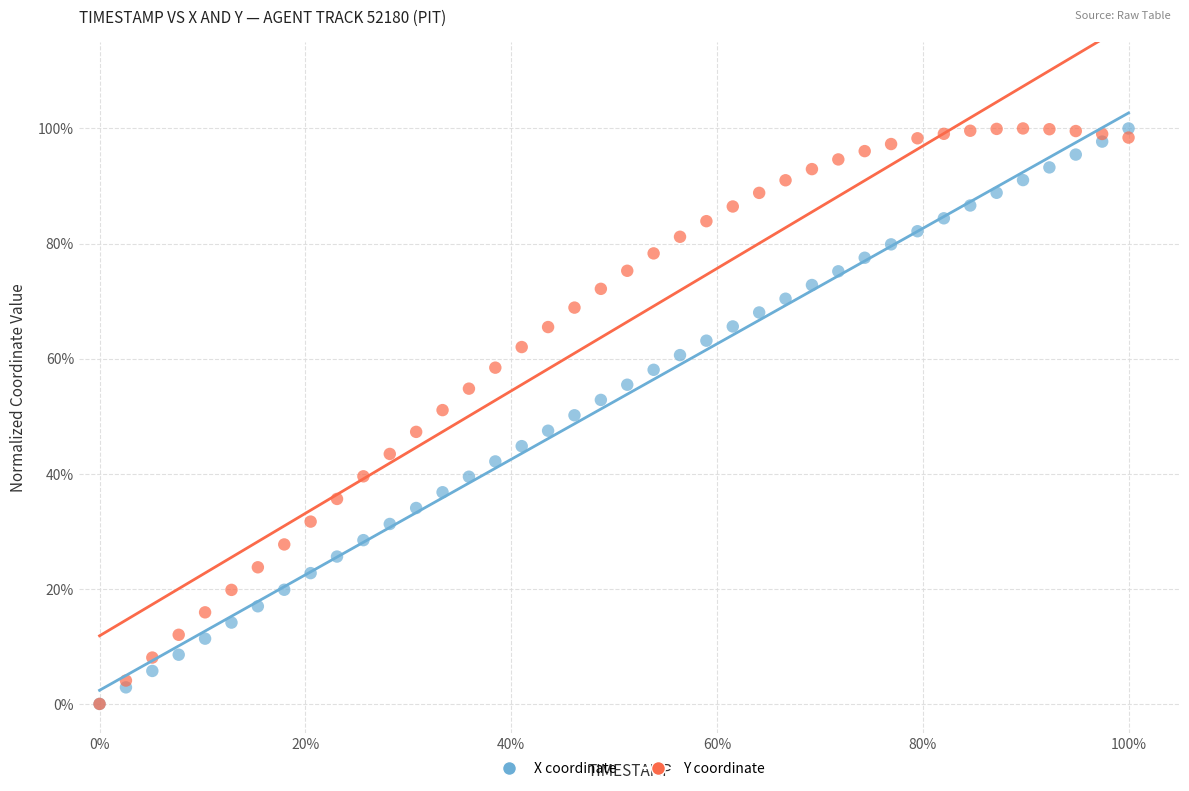

What are all the series names shown in the legend?

X coordinate, Y coordinate